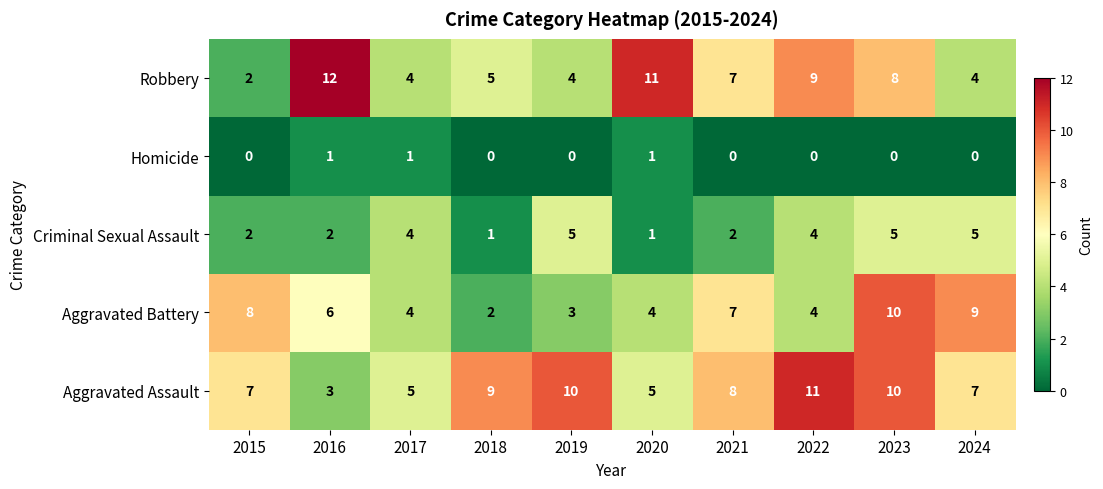

Count the Robbery values in the range 4 to 9.

7